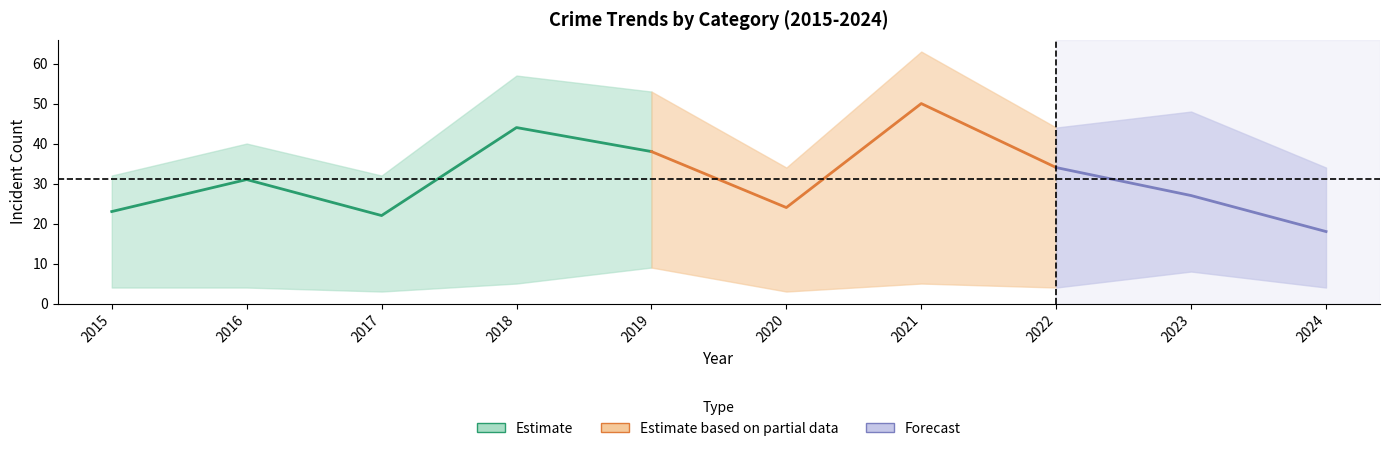

Is it true that Total equals 63 at 2021?

True